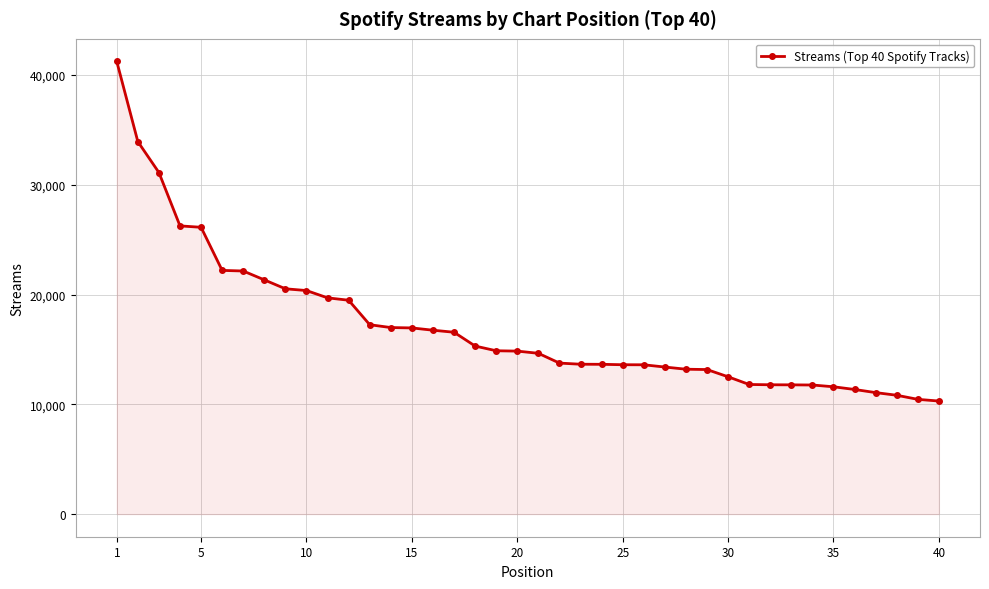

Does the chart have visible grid lines?

Yes